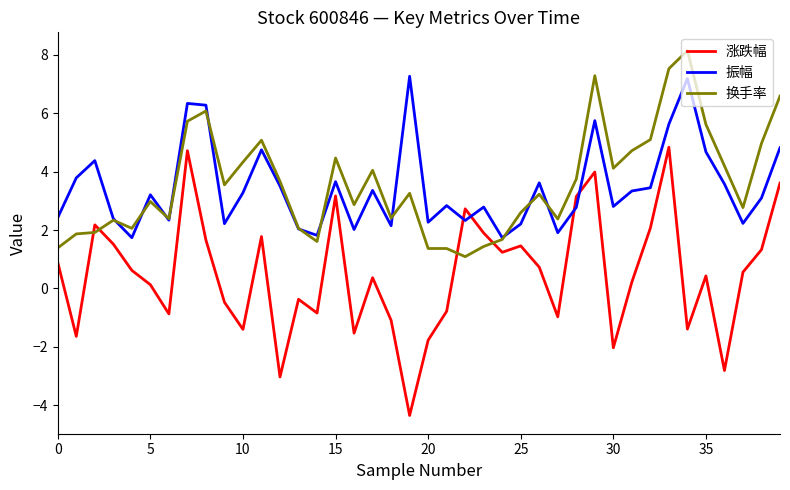

What is the highest value of the 振幅 series?

7.3